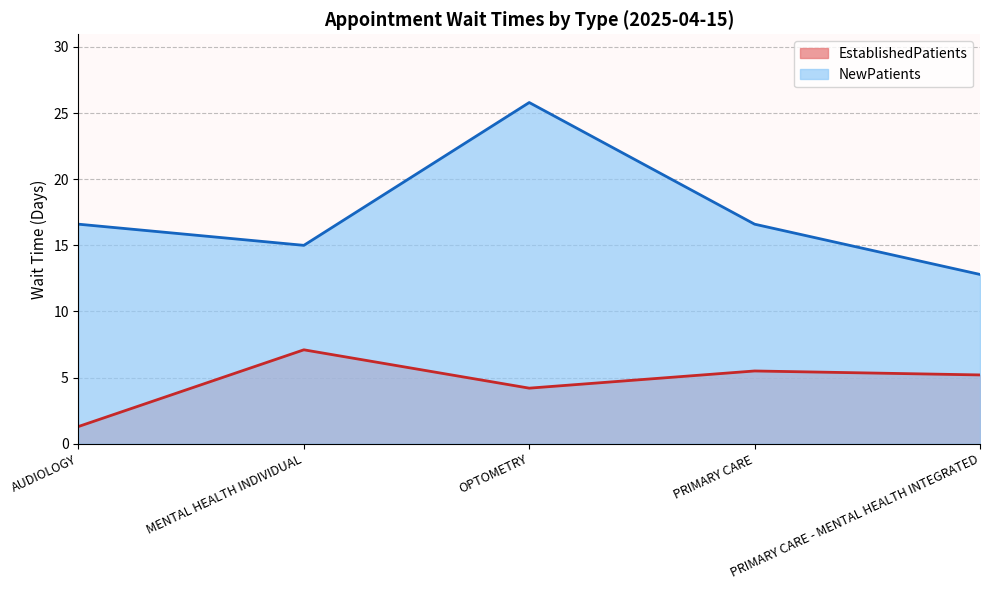

Which series has the largest total across all categories?

NewPatients